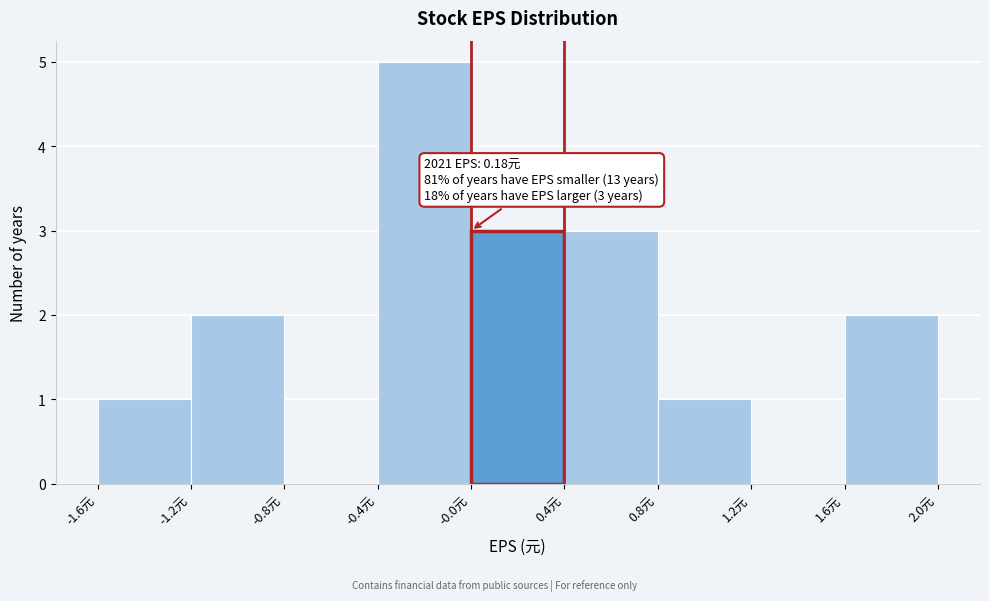

Over which range of the x-axis is the bar tallest?

-0.4 to 0.0